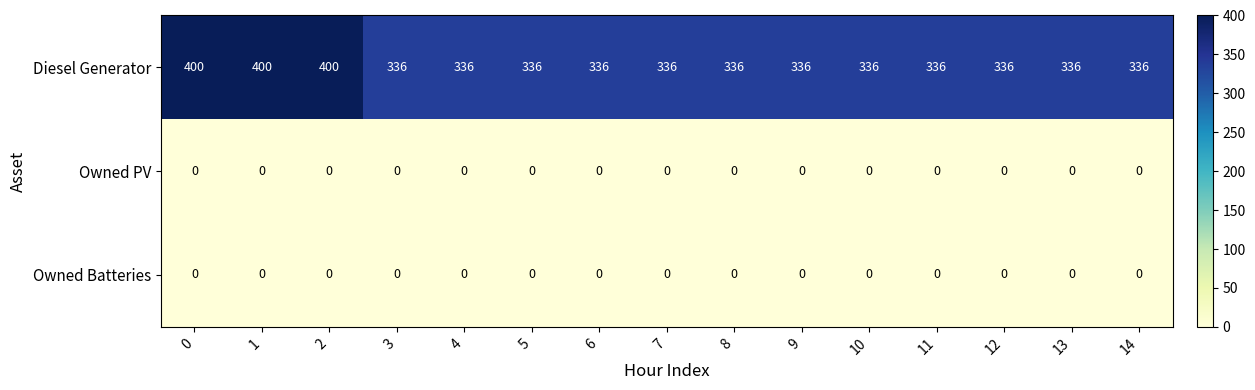

At how many categories does at least one series exceed 357?

3